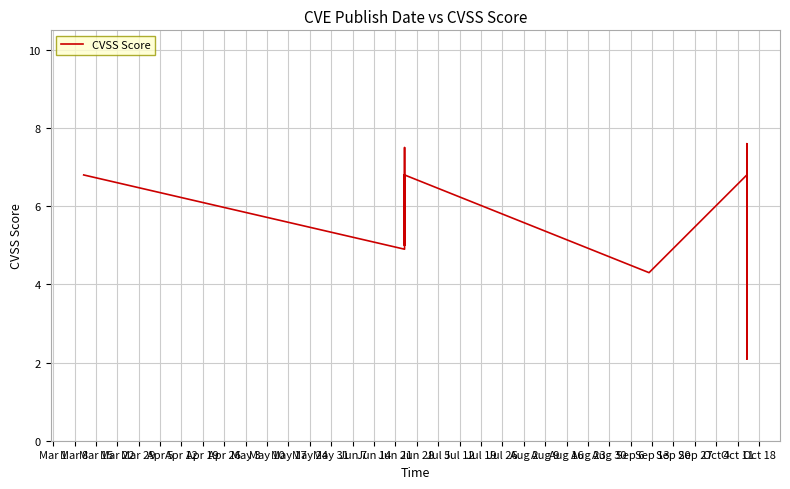

How many lines are shown in the chart?

1